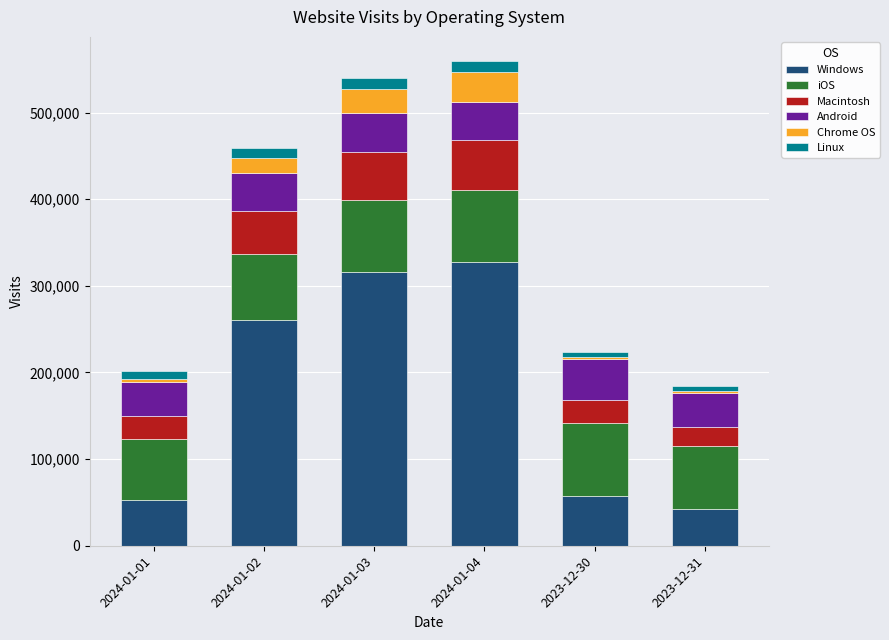

What is the minimum value for Windows?

42104